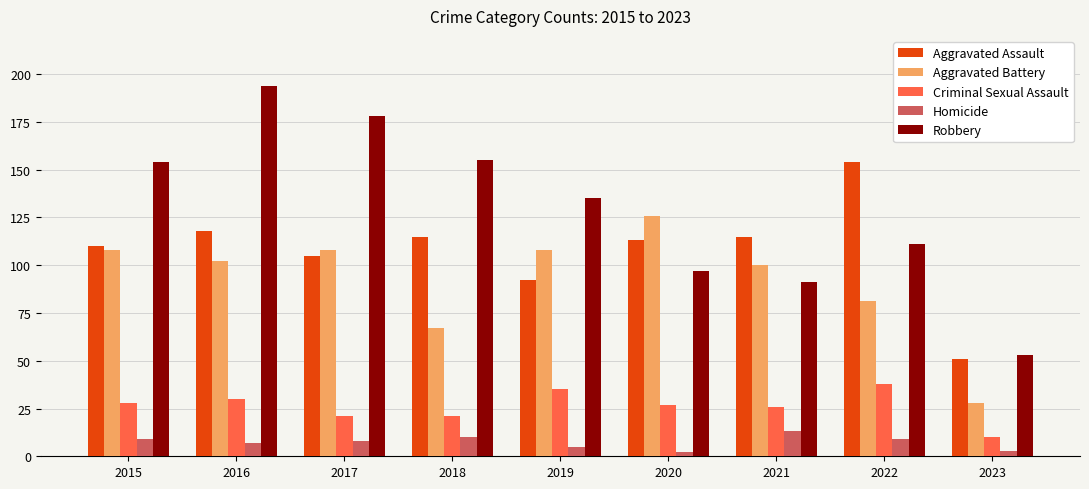

Reading left to right, what are all the values shown in this chart?

Aggravated Assault: 110	118	105	115	92	113	115	154	51
Aggravated Battery: 108	102	108	67	108	126	100	81	28
Criminal Sexual Assault: 28	30	21	21	35	27	26	38	10
Homicide: 9	7	8	10	5	2	13	9	3
Robbery: 154	194	178	155	135	97	91	111	53